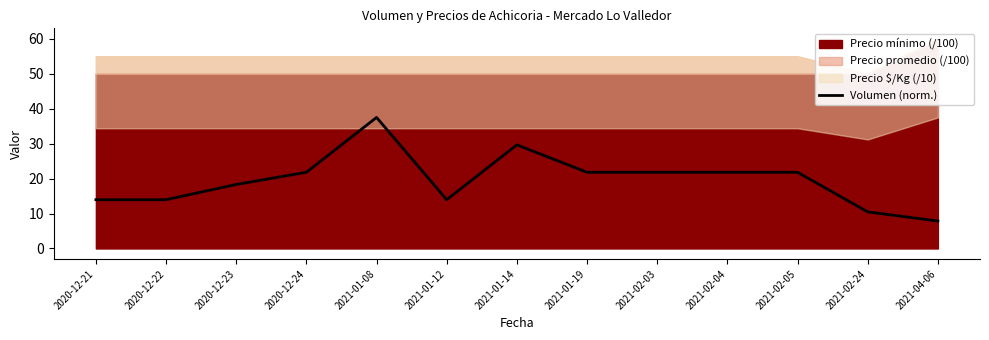

At which category does the data reach its first local valley?

2021-01-12